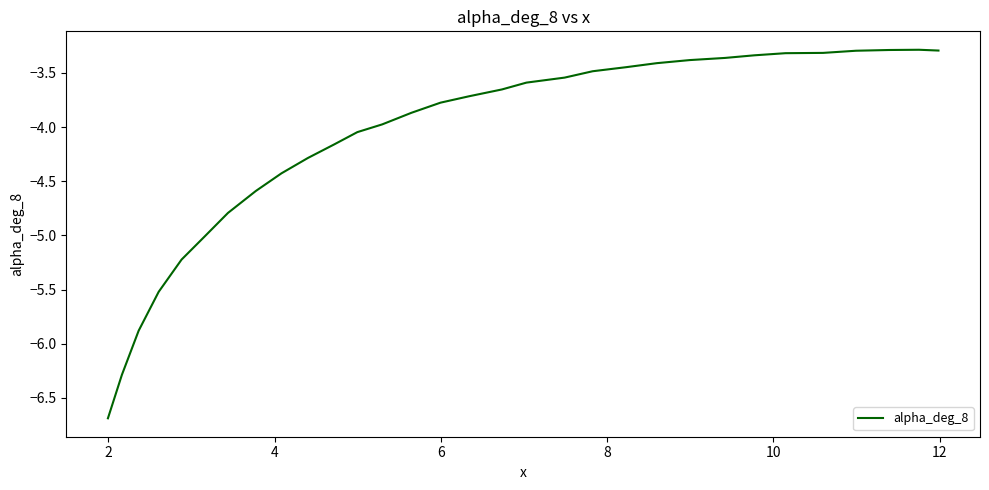

What is the smallest value displayed?

-6.7